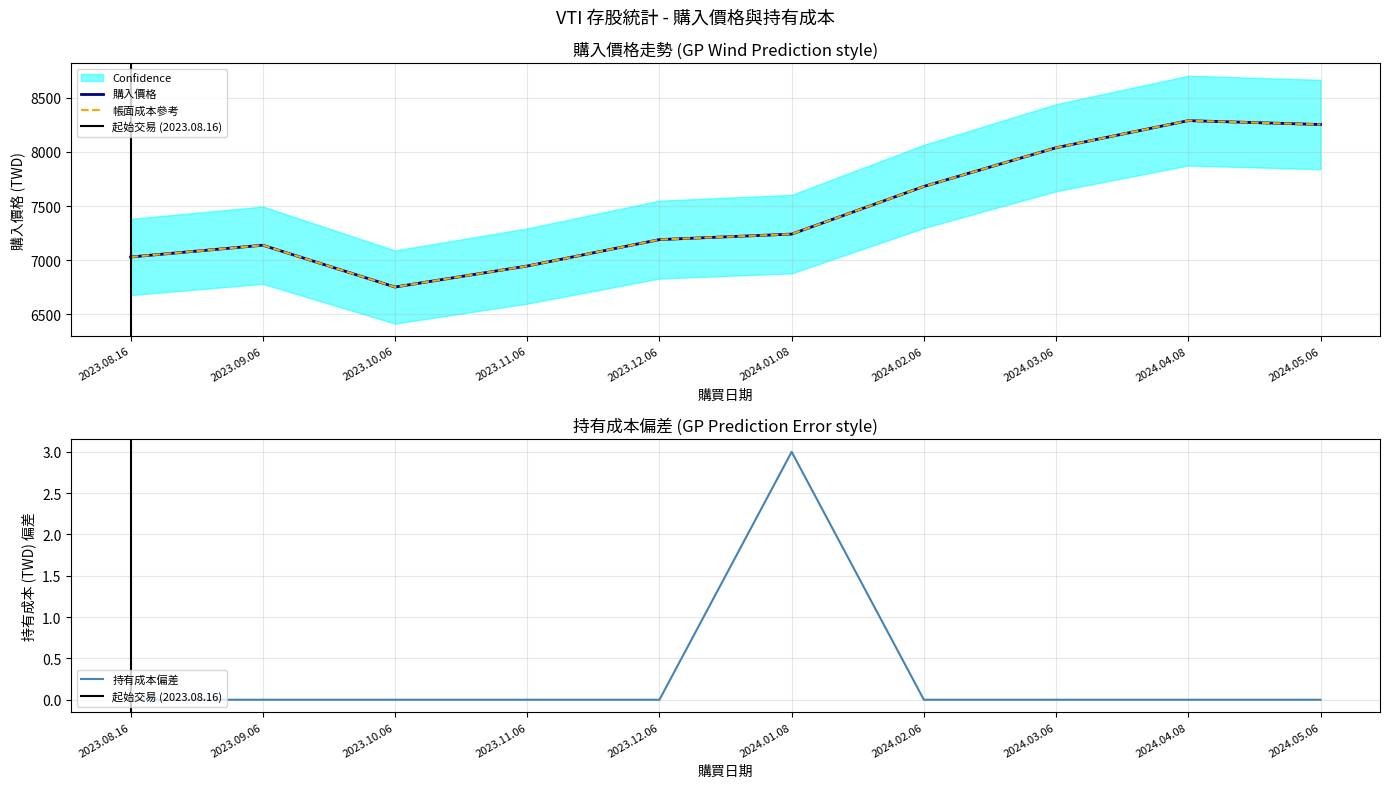

True or false: 持有成本 has more than 0 points higher than both neighbors.

True